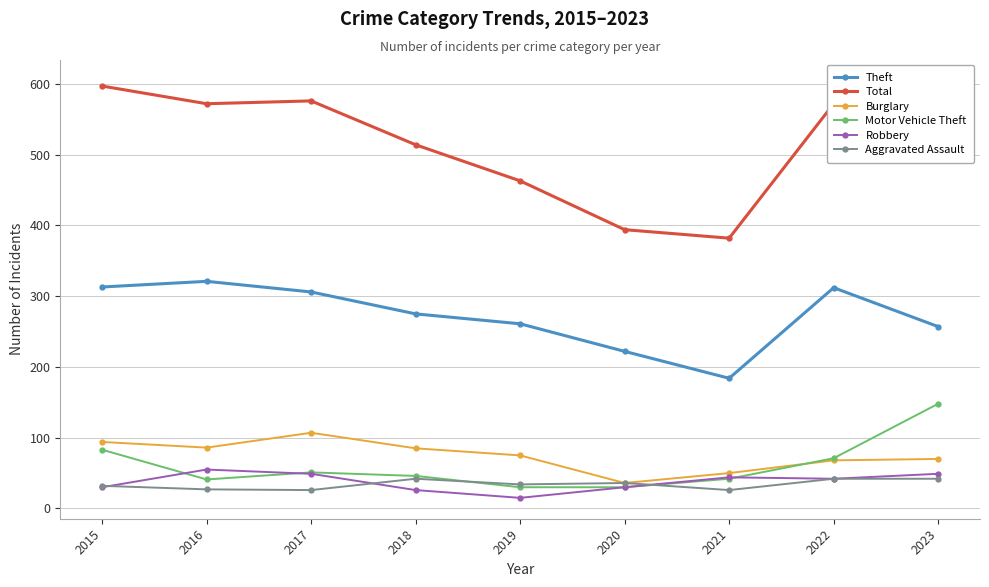

Reading left to right, extract all data points from this chart.

Theft: 313	321	306	275	261	222	184	312	257
Total: 597	572	576	514	463	394	382	572	605
Burglary: 94	86	107	85	75	36	50	68	70
Motor Vehicle Theft: 83	41	51	46	30	30	42	71	148
Robbery: 30	55	49	26	15	30	44	42	49
Aggravated Assault: 32	27	26	42	34	36	26	42	42